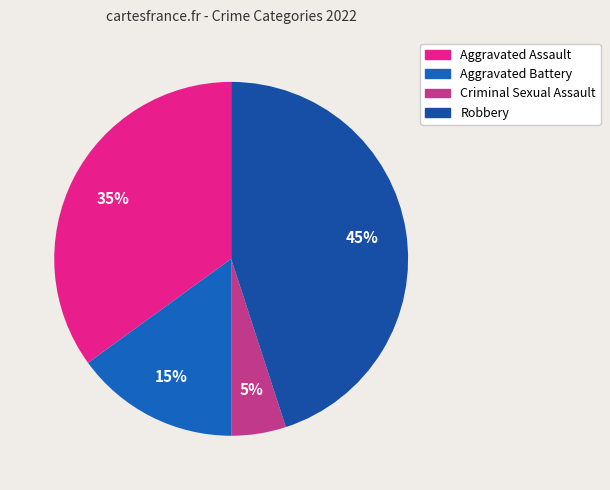

Is there any slice that represents more than half of the pie?

No